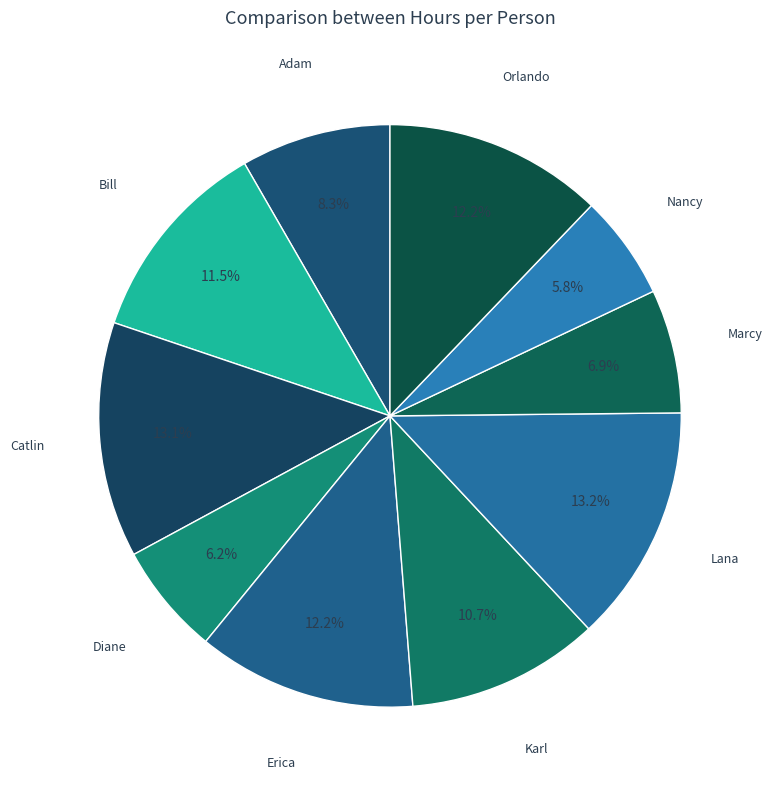

To the nearest percent, what is the difference between the largest and smallest slice percentages?

7%